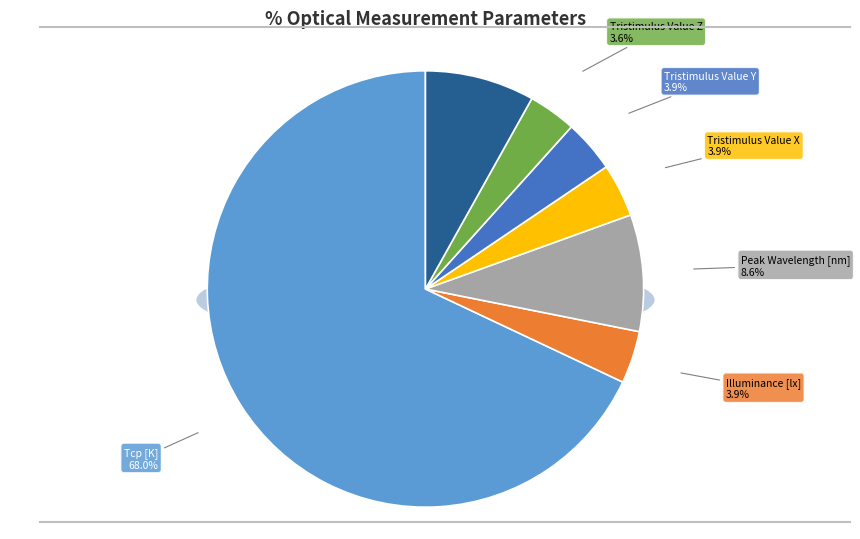

To the nearest percent, what is the average slice percentage?

14%